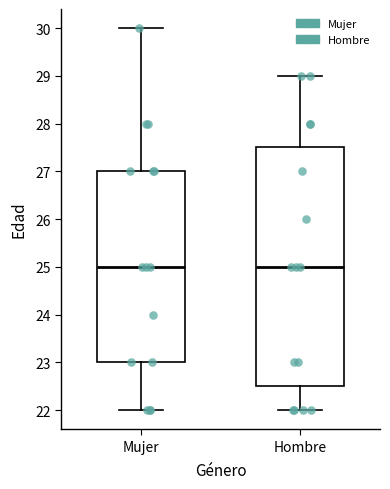

Reading left to right, read every box against the y-axis: the position of its median line, the range the box covers, and the ends of its whiskers. The values are not printed on the chart, so give them approximately, as read against the axis.

Mujer: median 25.0, box 23.0 to 27.0, whiskers 22.0 to 30.0
Hombre: median 25.0, box 22.5 to 27.5, whiskers 22.0 to 29.0